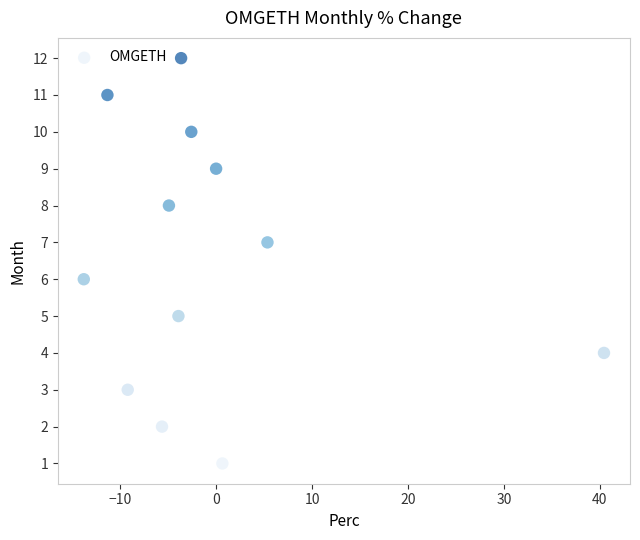

What is the range of Y values (max minus min)?

11